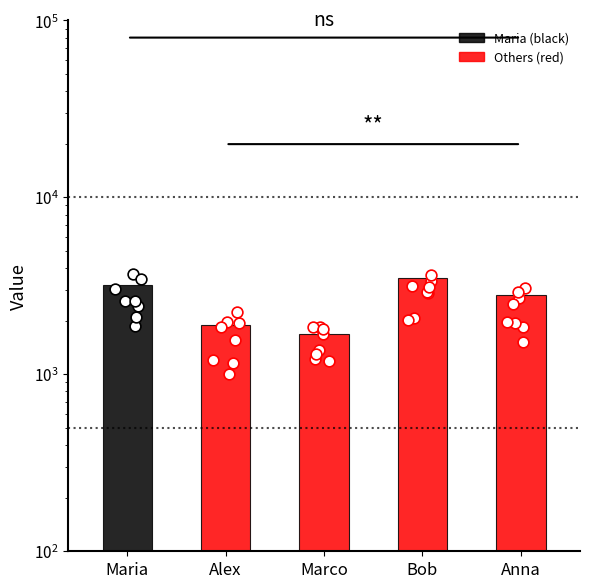

Which has a higher value, Alex or Marco?

Alex